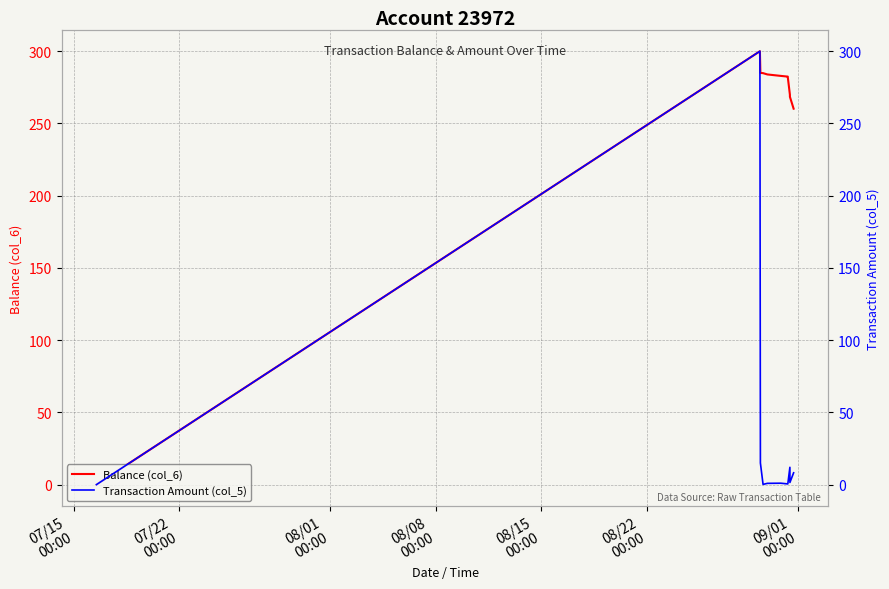

What is the sum of all Balance (col_6) values?

2799.6